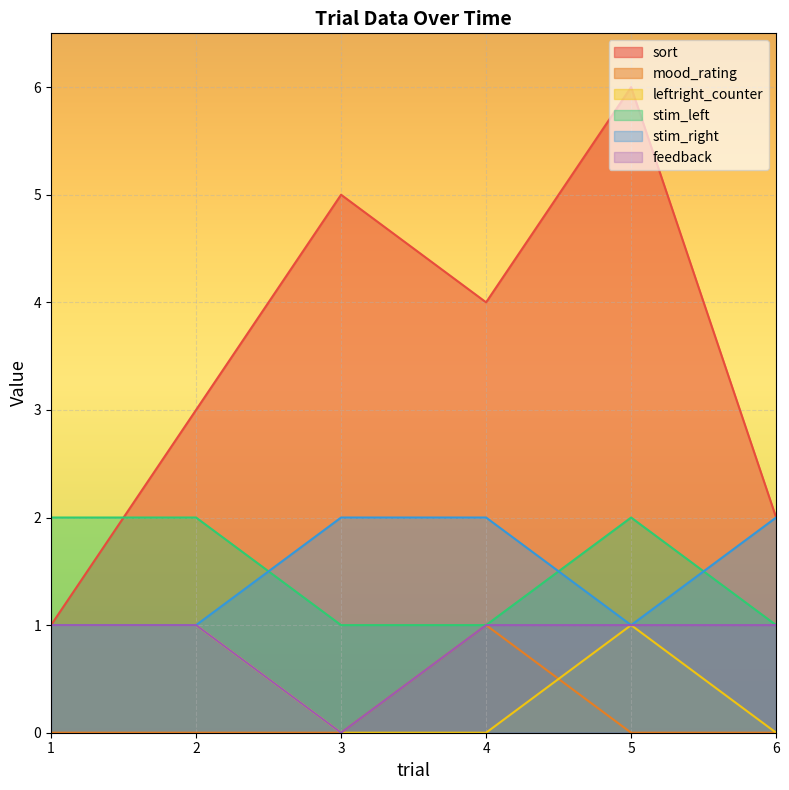

What is the sum of all feedback values?

5